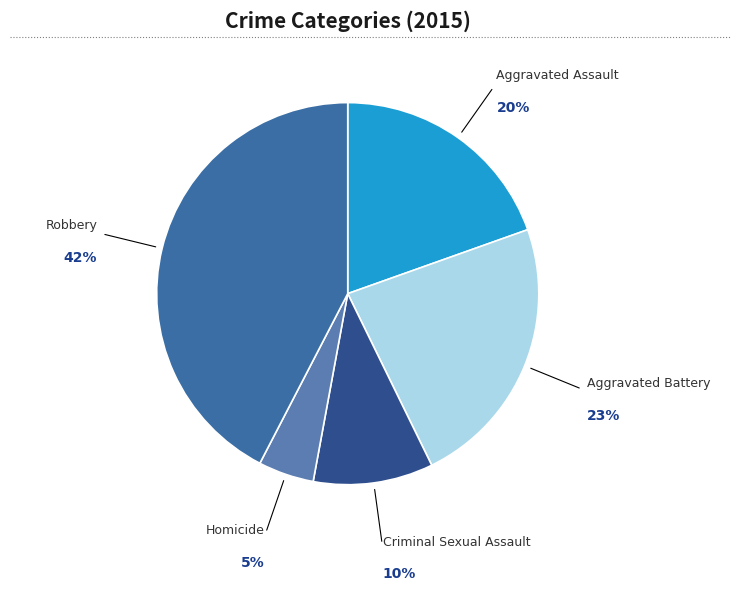

How many segments does this pie chart have?

5